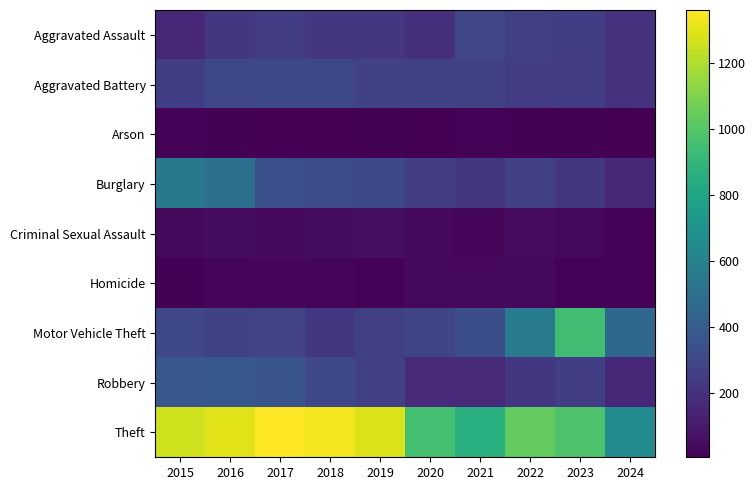

Reading left to right, list all the values displayed in this chart.

Aggravated Assault: 2015=164	2016=225	2017=251	2018=220	2019=220	2020=192	2021=295	2022=264	2023=259	2024=198
Aggravated Battery: 2015=259	2016=298	2017=303	2018=302	2019=267	2020=268	2021=270	2022=249	2023=252	2024=198
Arson: 2015=22	2016=14	2017=12	2018=8	2019=16	2020=12	2021=18	2022=15	2023=15	2024=7
Burglary: 2015=552	2016=505	2017=339	2018=319	2019=308	2020=250	2021=220	2022=263	2023=226	2024=156
Criminal Sexual Assault: 2015=43	2016=51	2017=41	2018=51	2019=55	2020=40	2021=33	2022=44	2023=34	2024=22
Homicide: 2015=13	2016=28	2017=27	2018=23	2019=21	2020=34	2021=38	2022=35	2023=22	2024=22
Motor Vehicle Theft: 2015=299	2016=272	2017=285	2018=225	2019=262	2020=287	2021=332	2022=569	2023=945	2024=462
Robbery: 2015=372	2016=381	2017=356	2018=302	2019=263	2020=174	2021=175	2022=227	2023=257	2024=162
Theft: 2015=1263	2016=1297	2017=1359	2018=1337	2019=1288	2020=954	2021=856	2022=1032	2023=983	2024=660